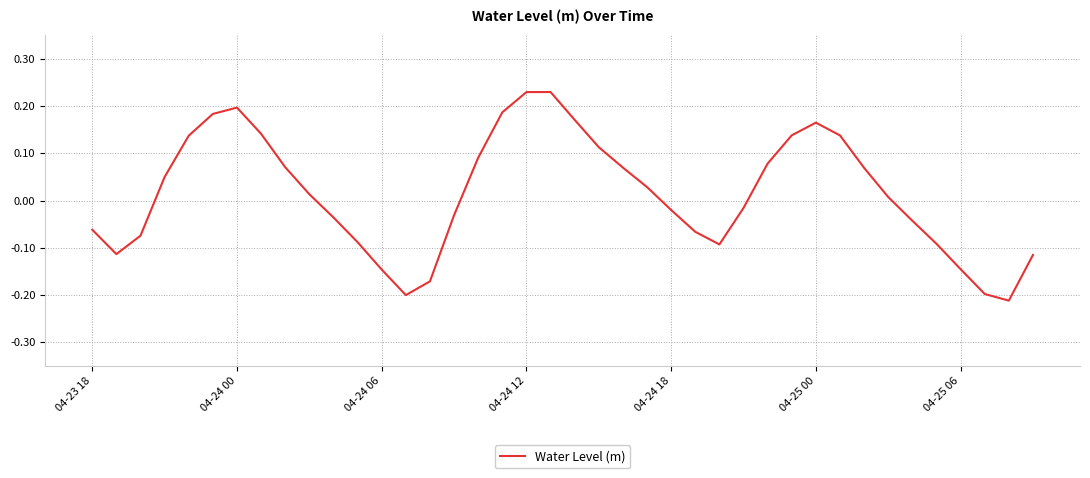

How many lines are shown in the chart?

1